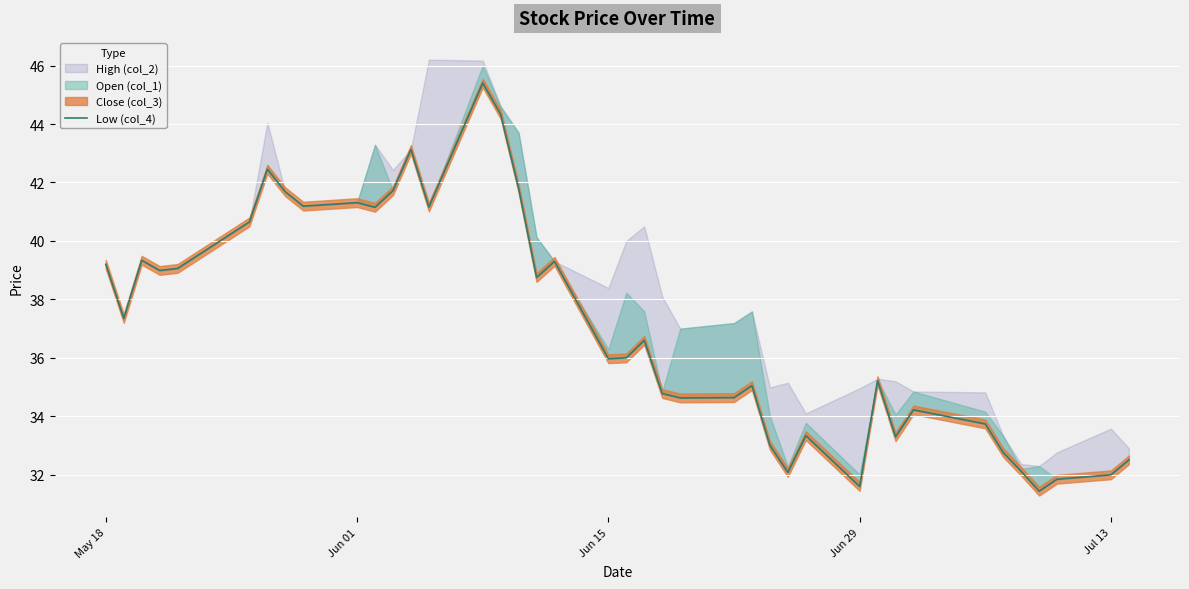

Count the number of categories in the chart.

40